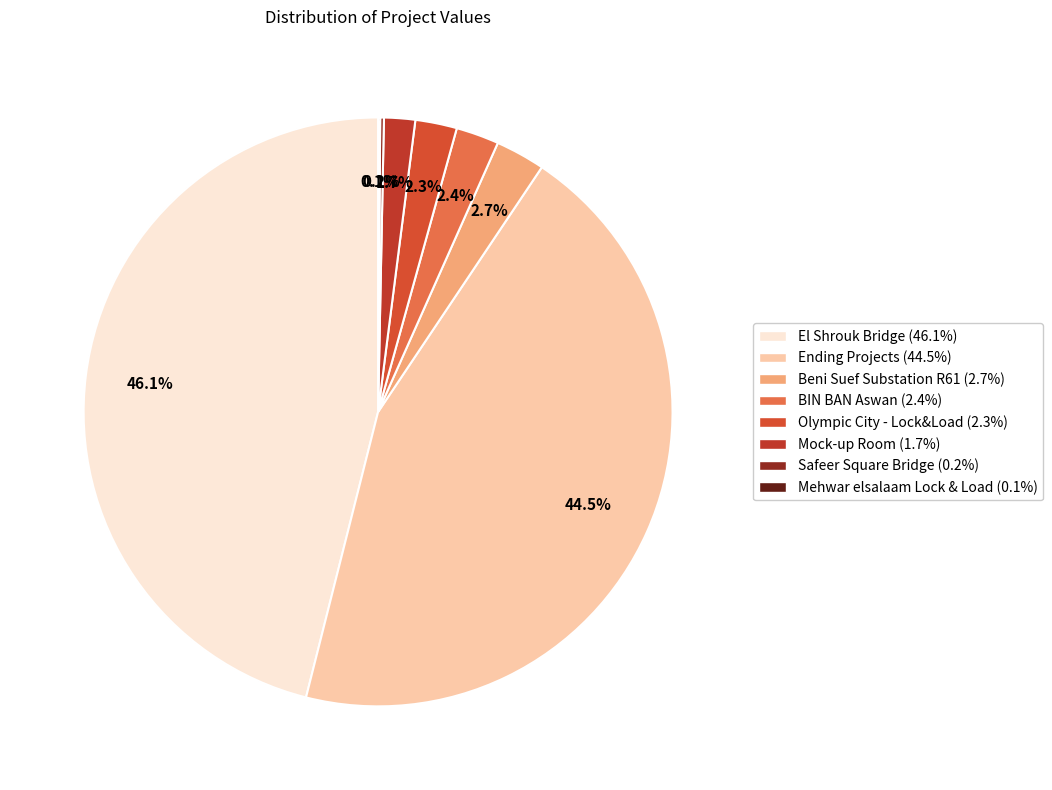

To the nearest percent, what is the difference between the largest and smallest slice percentages?

46%